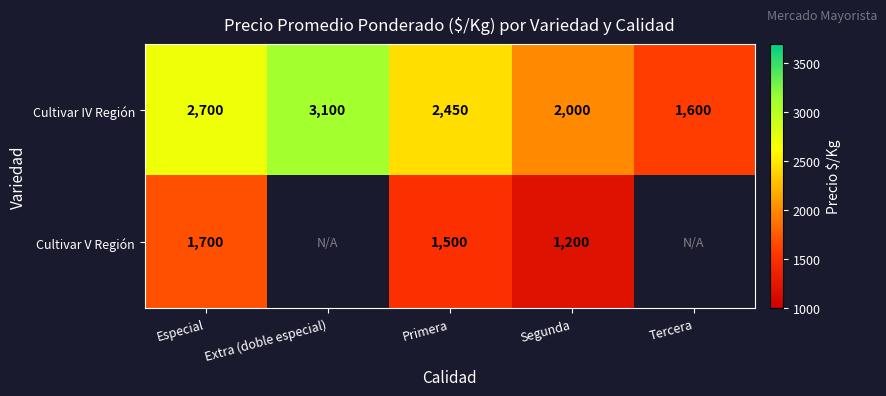

How many data points does each series have?

5